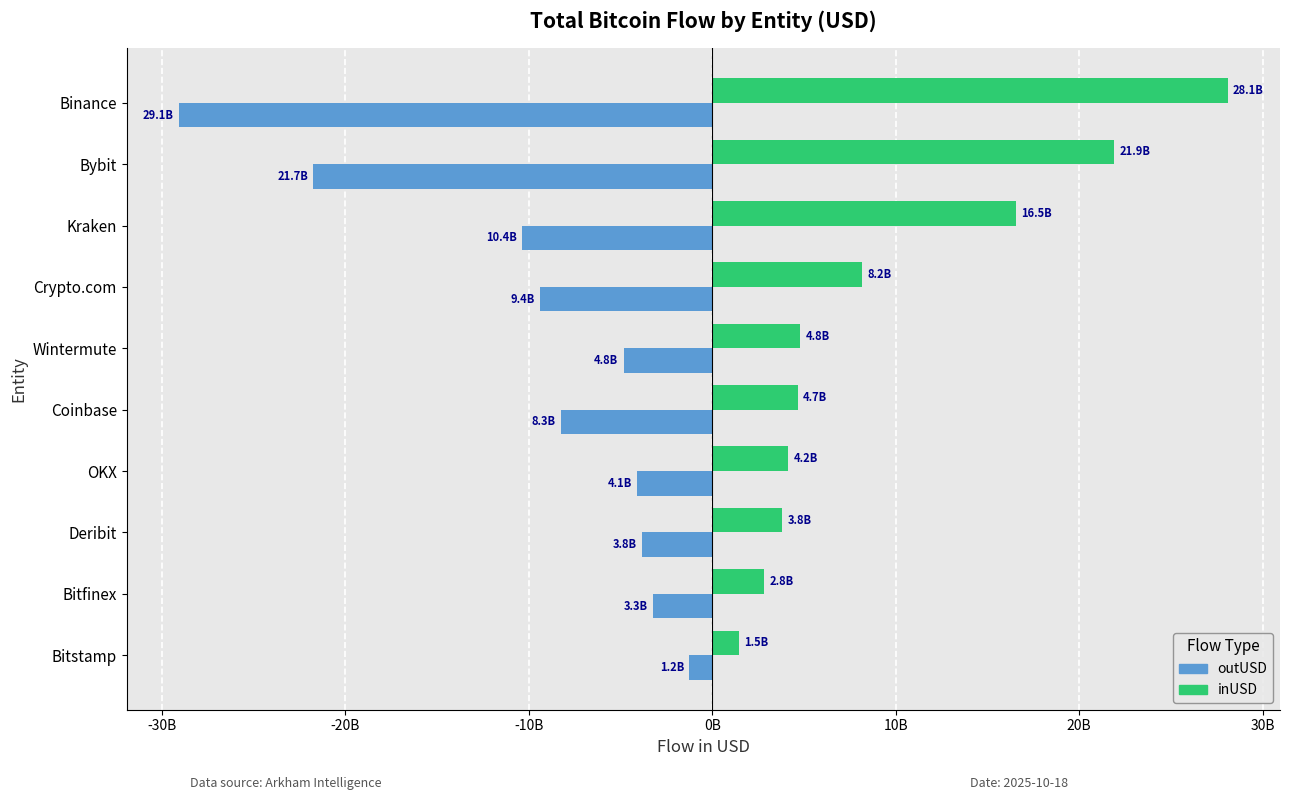

Where is outUSD nearest to the value -15152487815?

Kraken